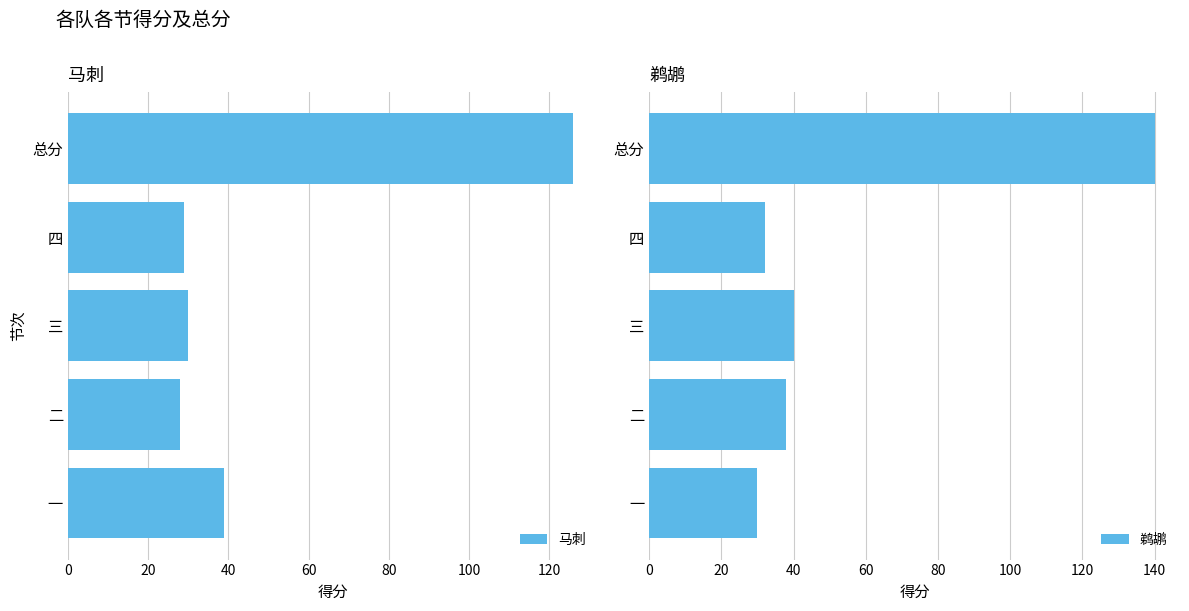

What is the approximate value of 马刺 at 一?

39